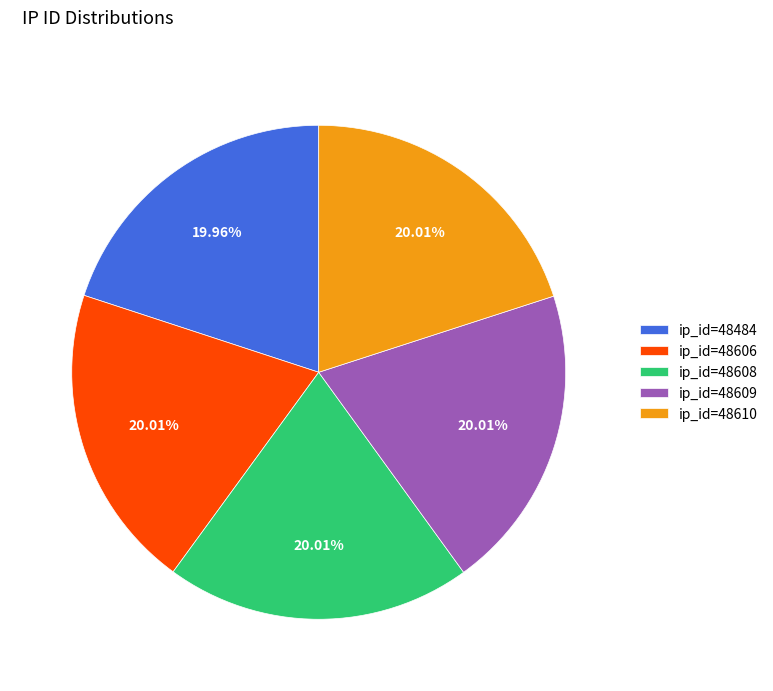

Count the number of slices in the pie.

5